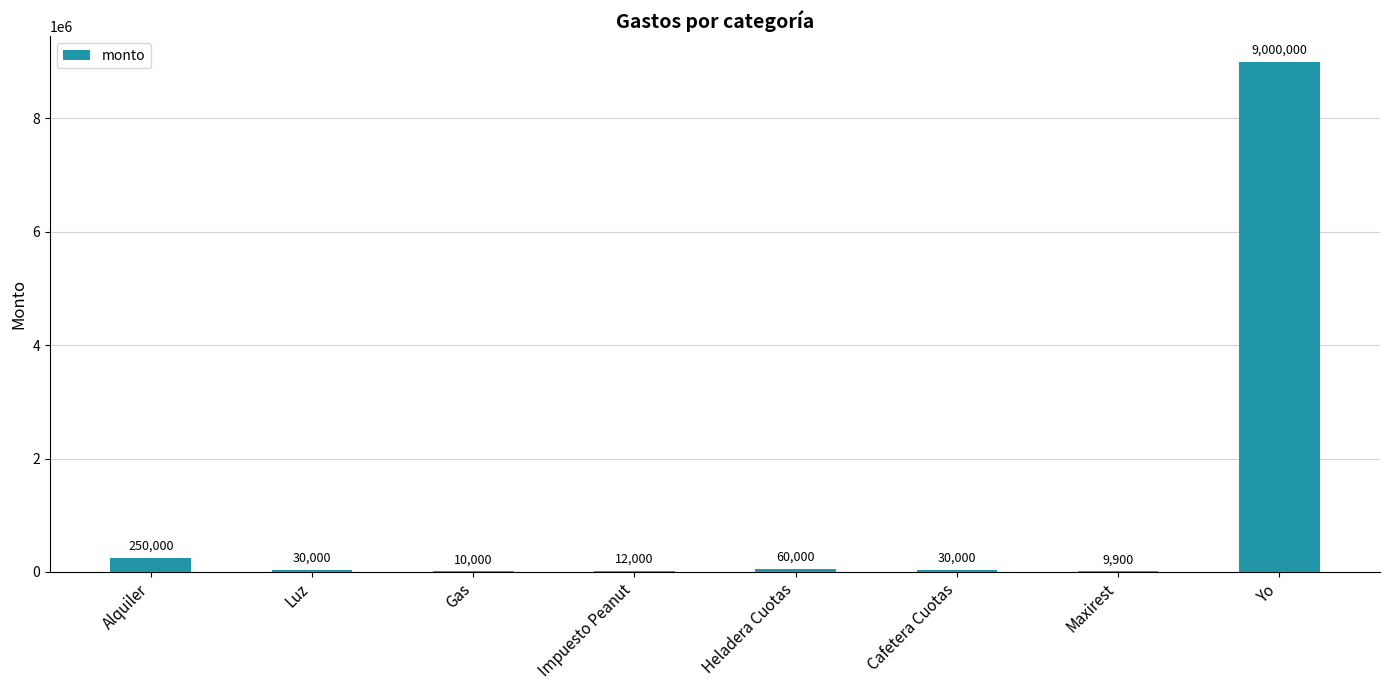

The chart shows a value of 9000000 at Yo. True or false?

True